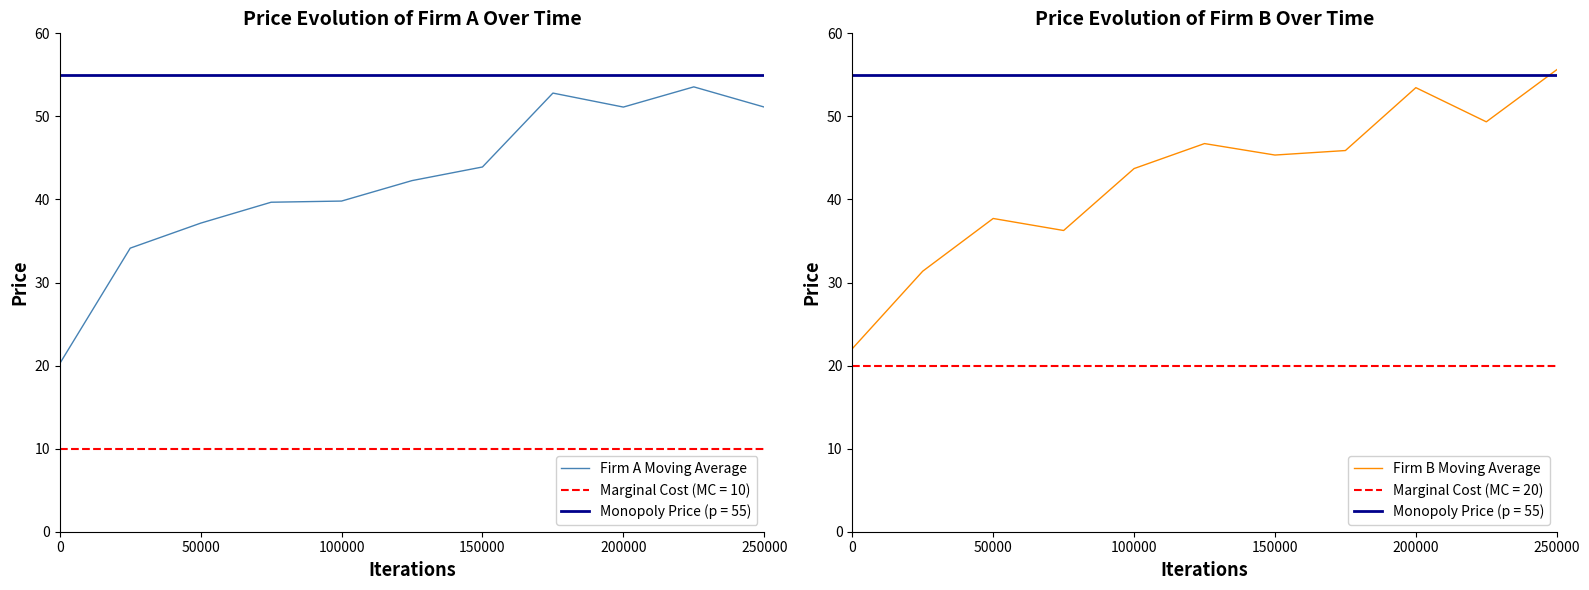

Which series ends up on top after the final intersection of Firm A Moving Average and Firm B Moving Average?

Firm B Moving Average